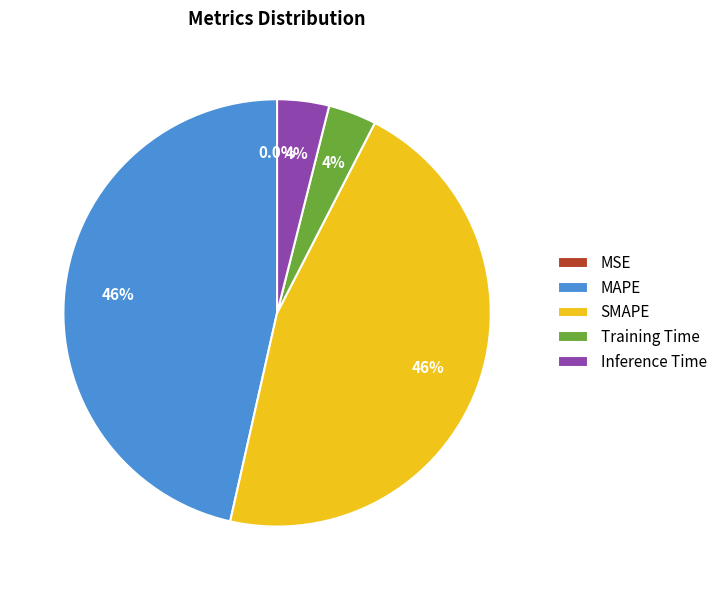

To the nearest percent, what percentage of the pie is SMAPE?

46%